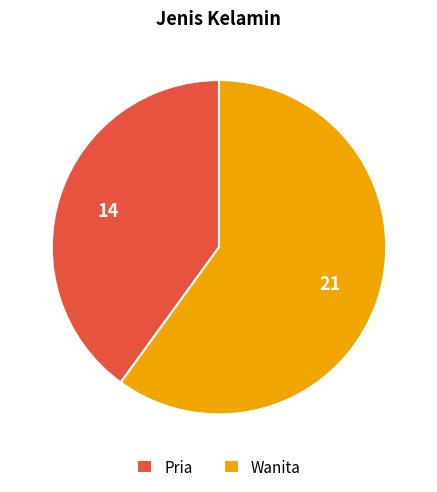

Count the number of slices in the pie.

2